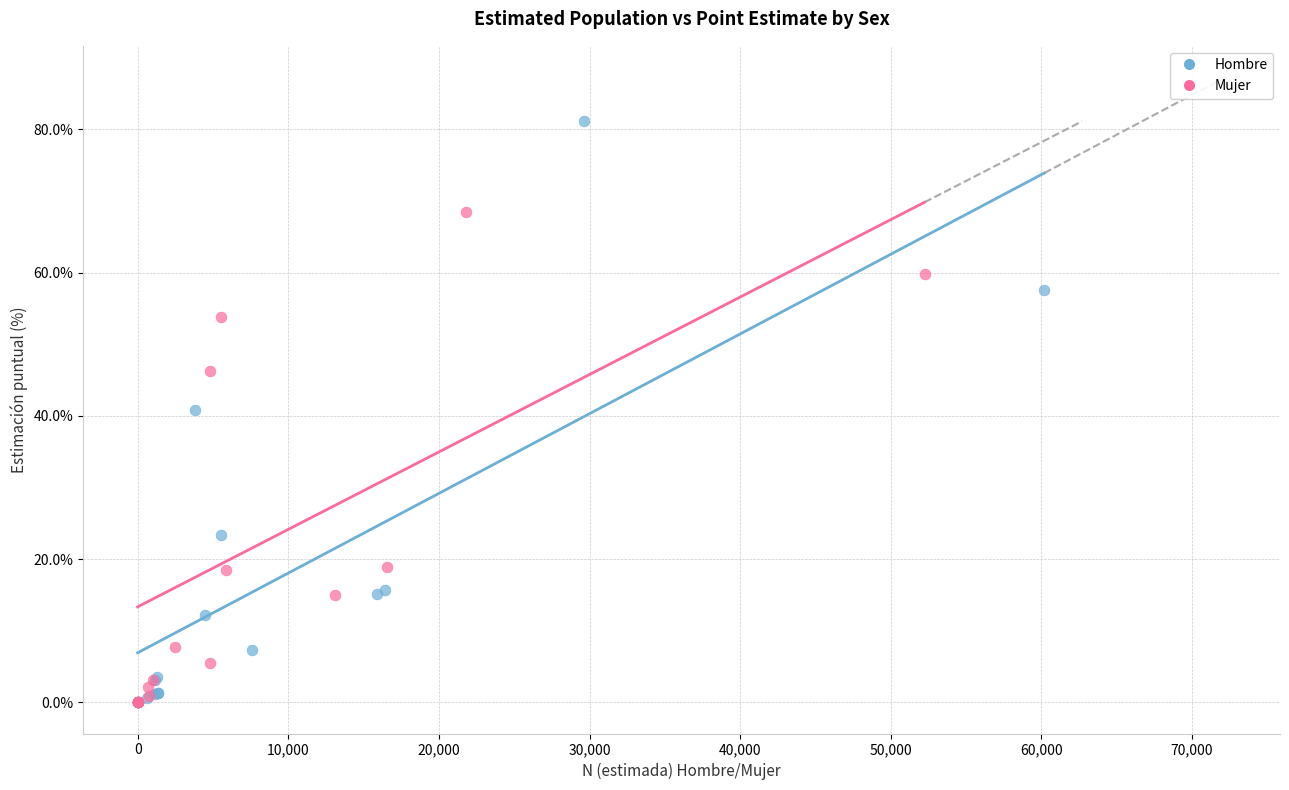

Which series has the largest Y range (max minus min)?

Hombre